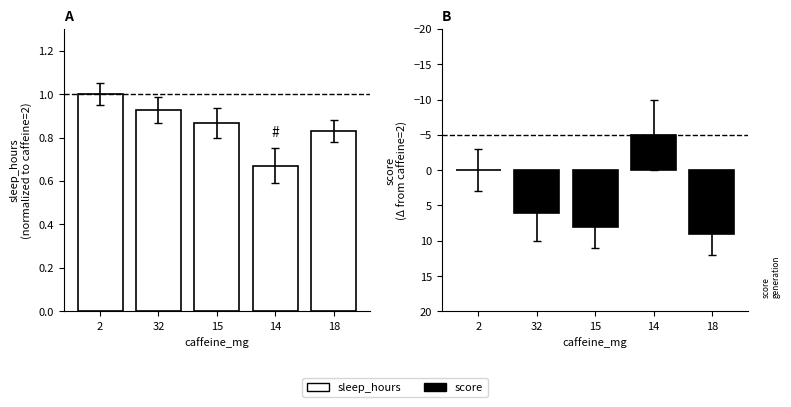

List the labels in order of sleep_hours value, smallest first.

14, 18, 15, 32, 2